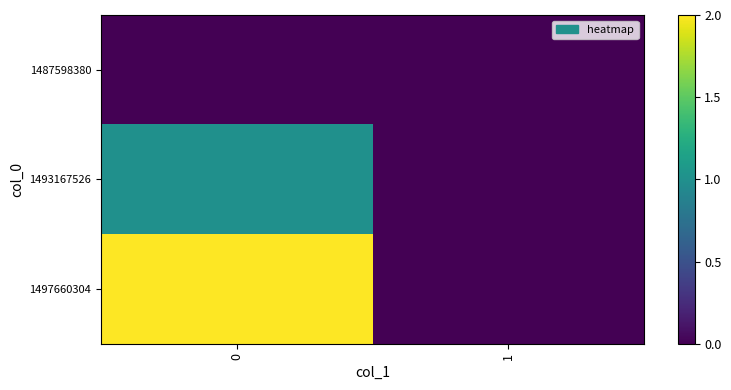

Between 1 and 0, which is larger?

1